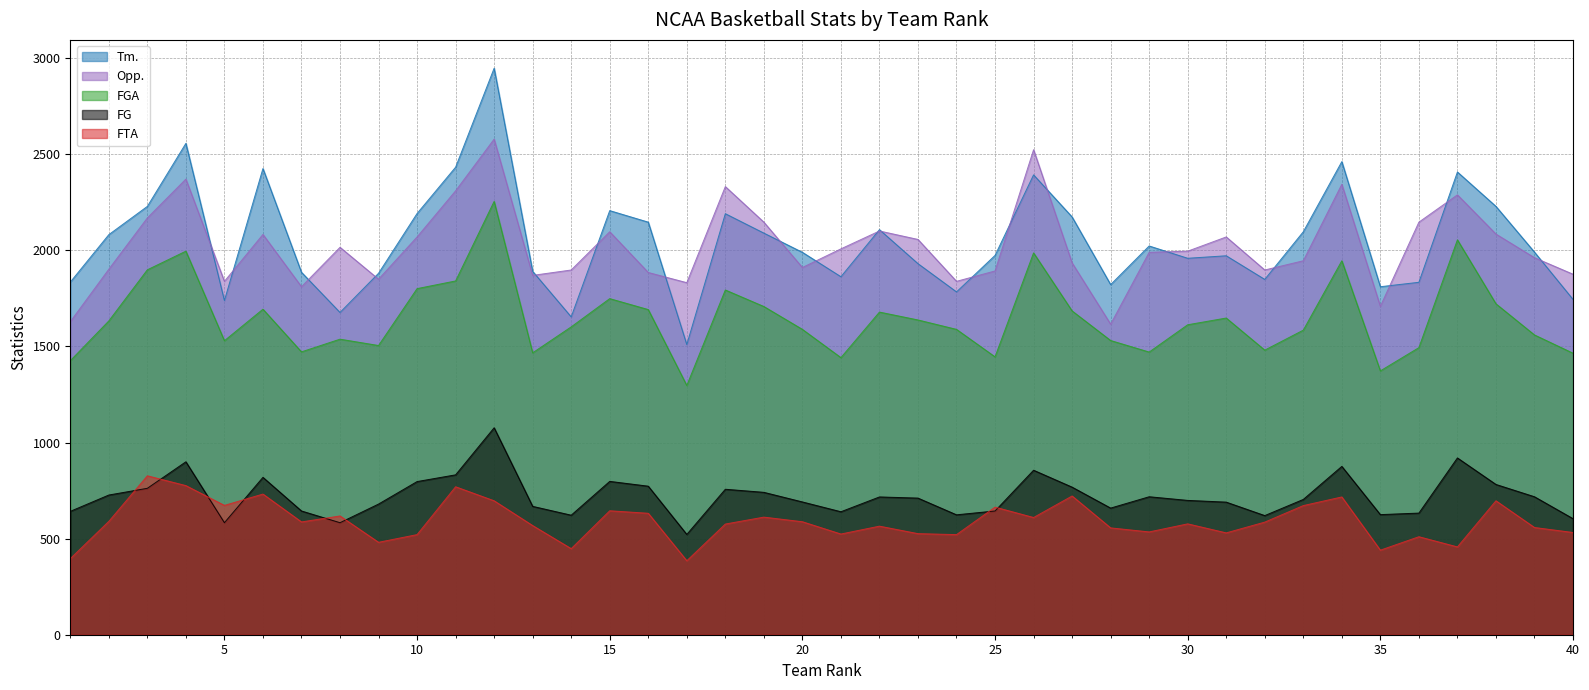

At which category does FG reach its first local valley?

5